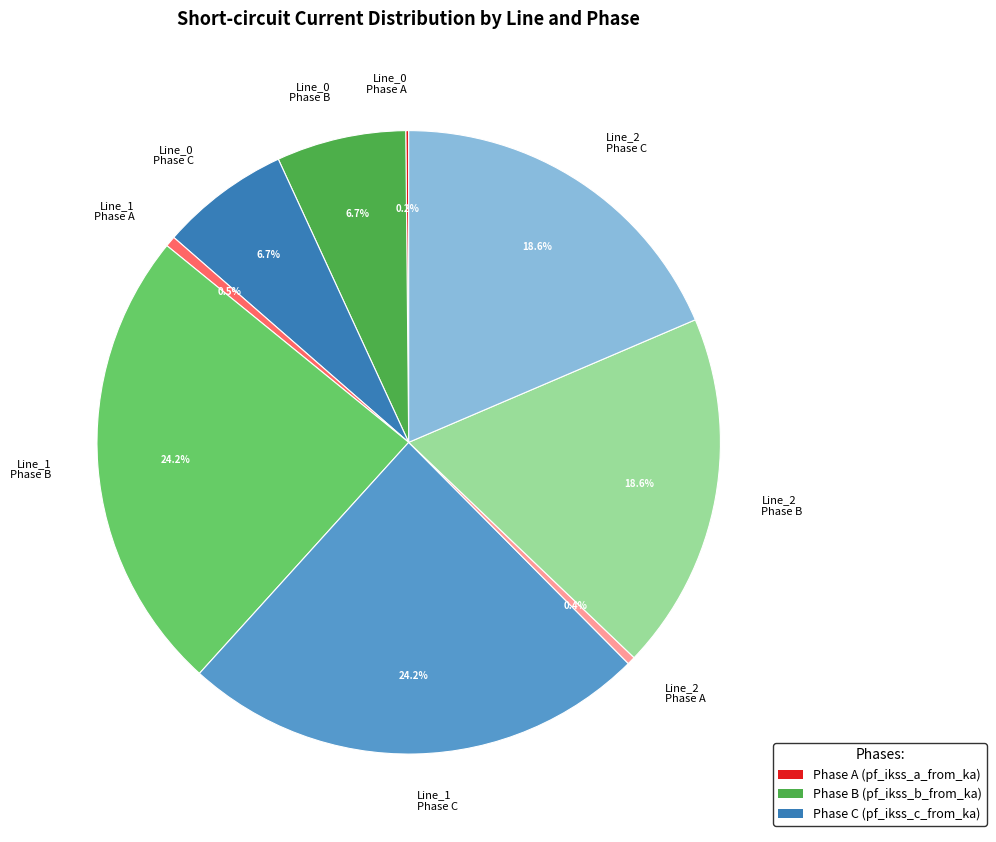

Does any single category account for the majority?

No